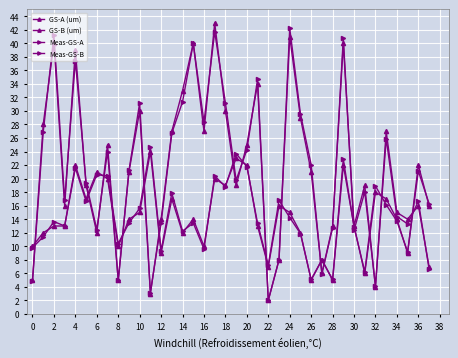

What is the average value of the GS-A (um) series?

14.6